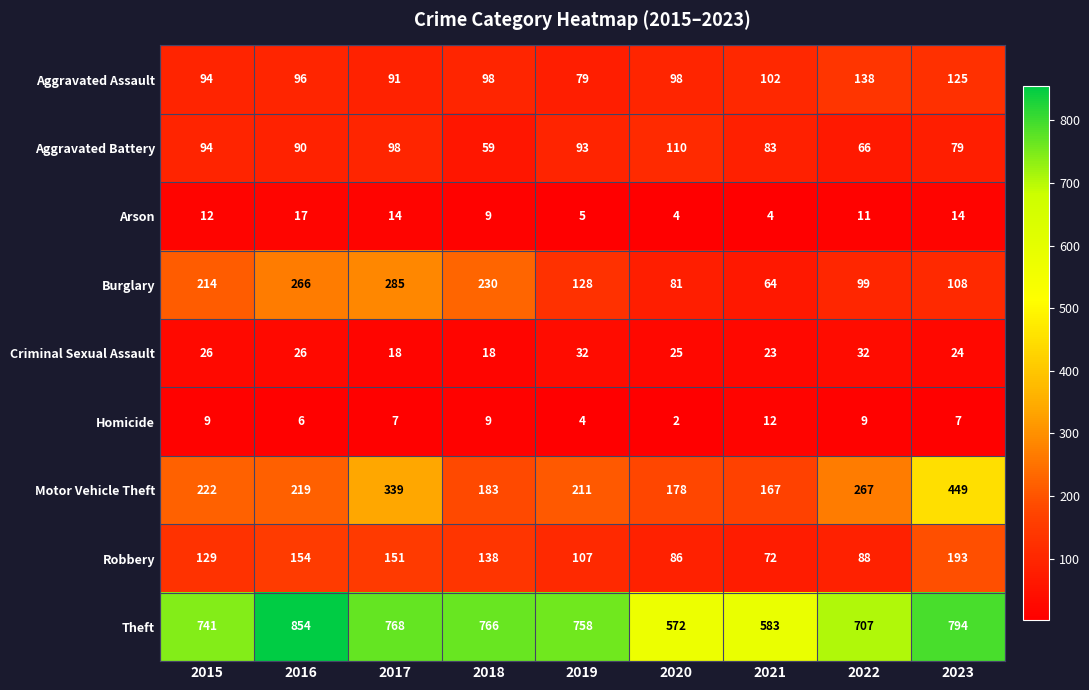

At which category does the chart reach its peak across all series?

2016